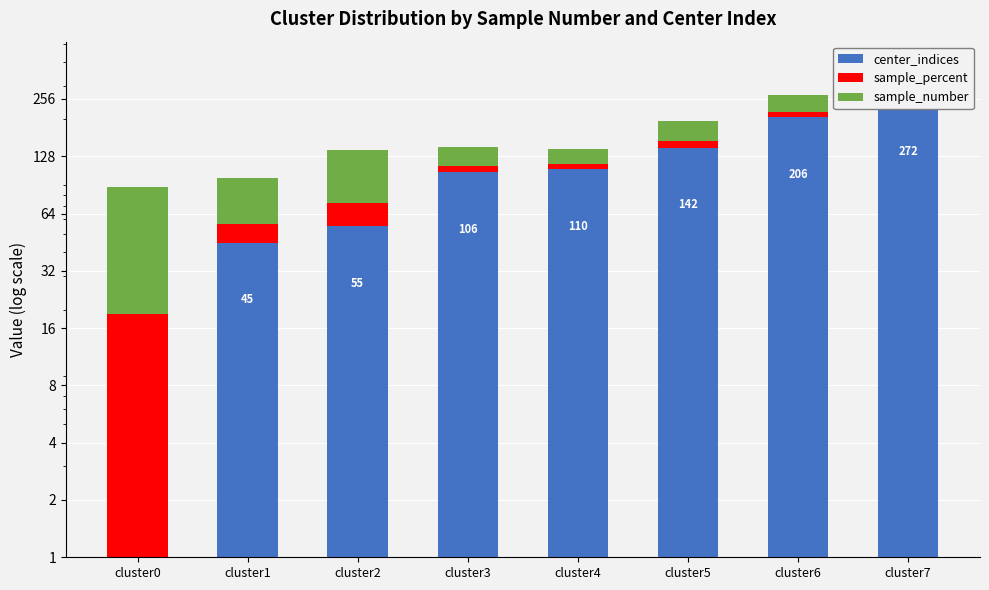

Reading left to right, what are all the values shown in this chart?

center_indices: 0.0	45.0	55.0	106.0	110.0	142.0	206.0	272.0
sample_percent: 18.9	11.5	17.8	8.0	6.3	11.5	13.7	12.3
sample_number: 69.0	42.0	65.0	29.0	23.0	42.0	50.0	45.0